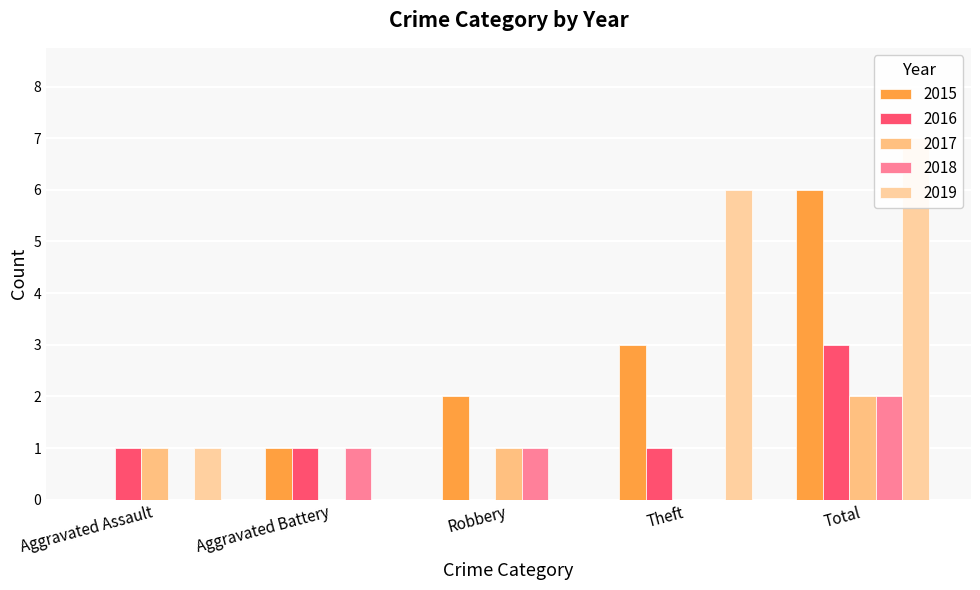

How many categories are shown in the chart?

5